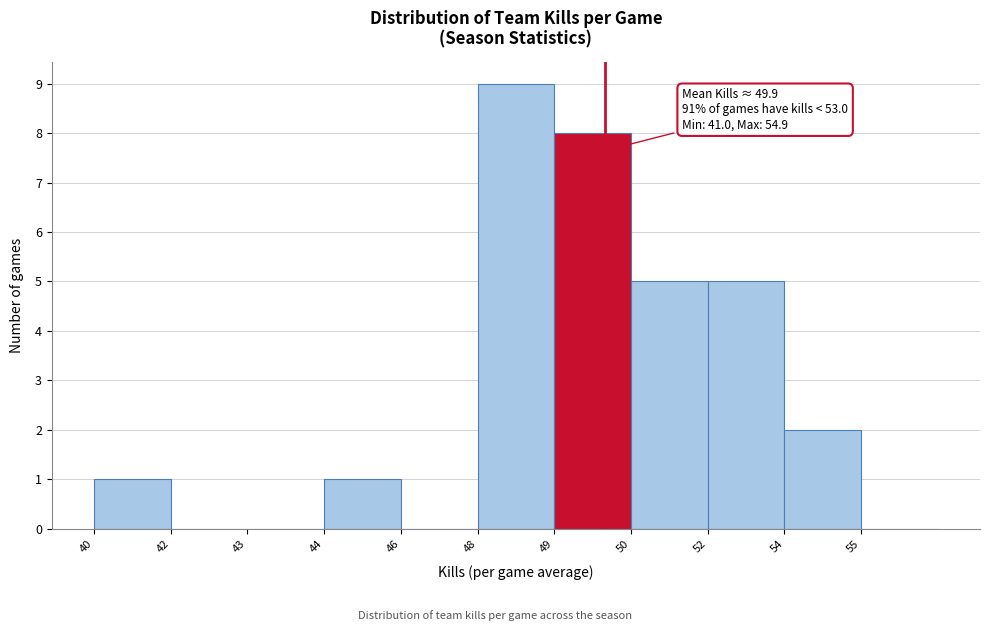

Reading left to right, extract all data points from this chart.

40=1	42=0	43=0	44=1	46=0	48=9	49=8	50=5	52=5	54=2	55=0